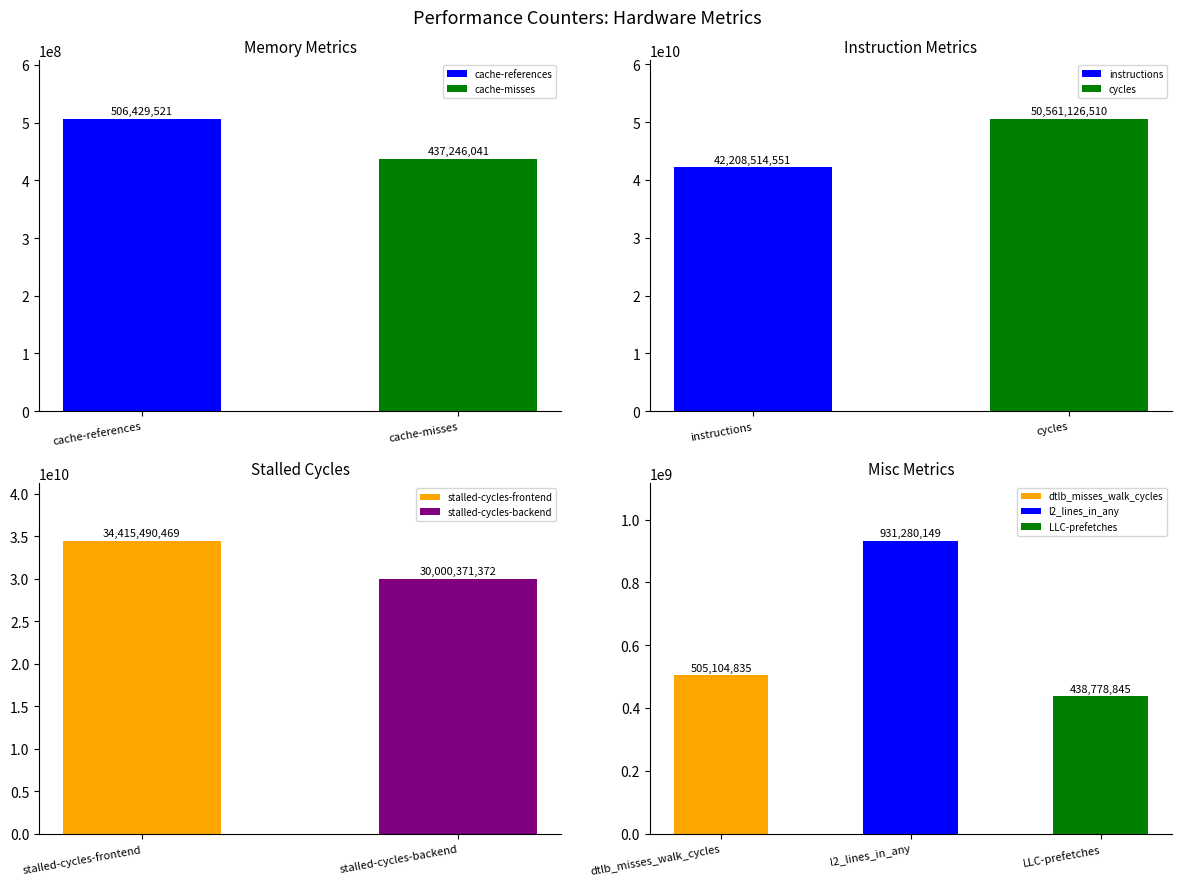

How many values are below 30000371372?

5